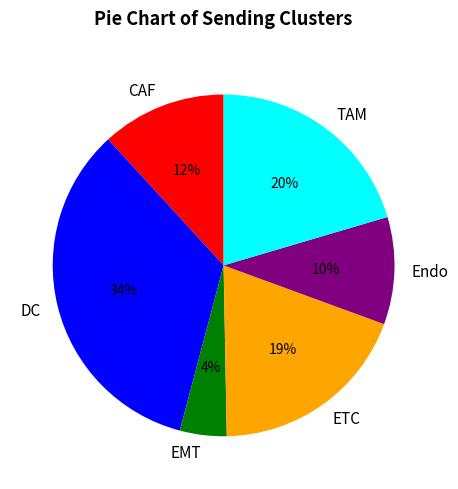

To the nearest percent, what is the combined percentage of CAF and TAM?

32%